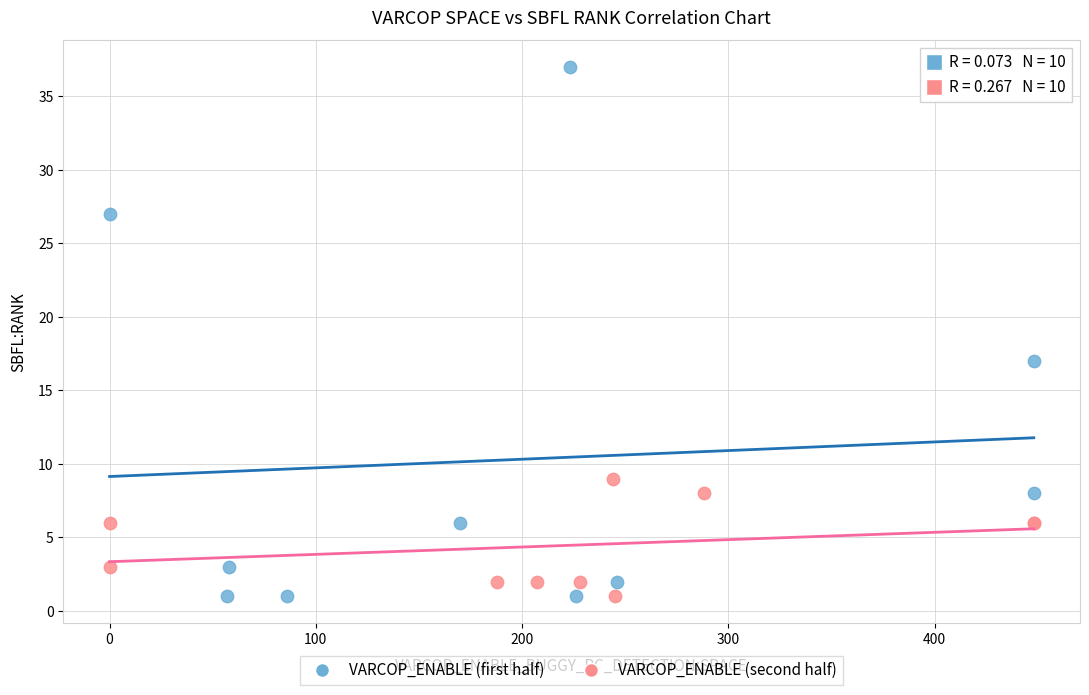

Which series has the largest Y range (max minus min)?

VARCOP_ENABLE (first half)